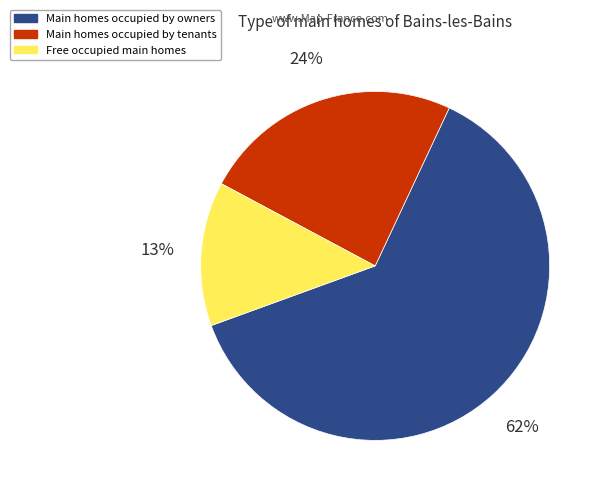

Is there any slice that represents more than half of the pie?

Yes